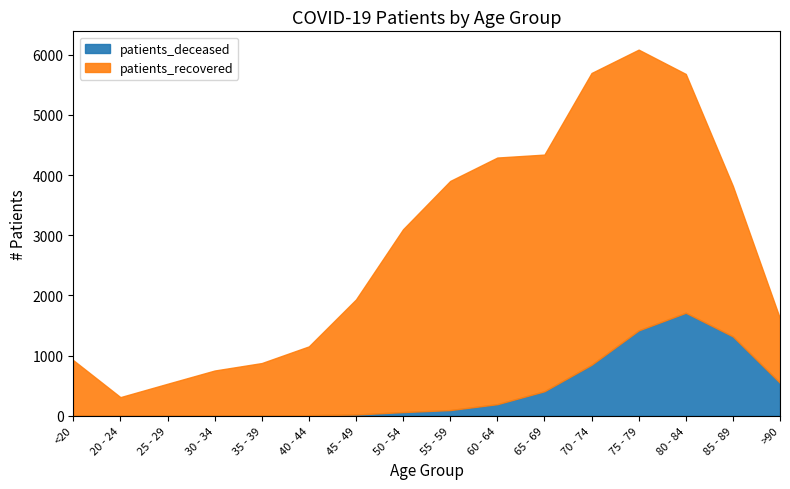

How many distinct data groups are displayed?

2